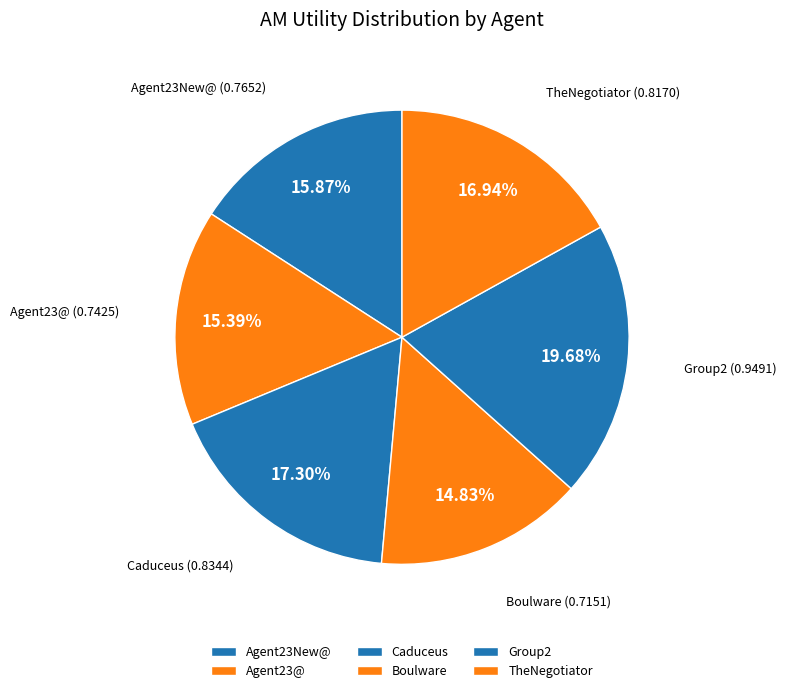

Which slice is the largest?

Group2